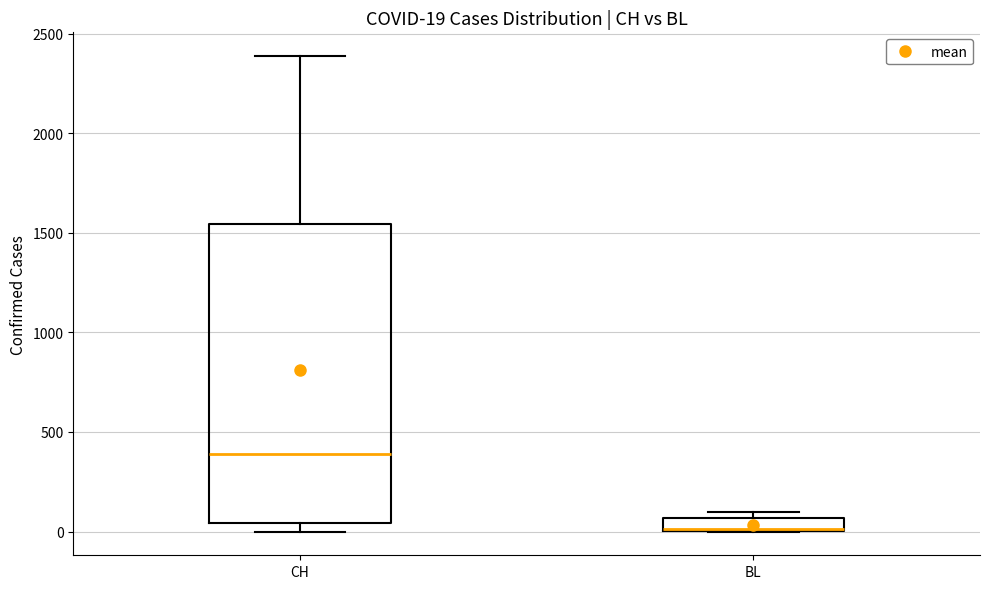

Comparing the boxes themselves (not the whiskers), which one is the tallest?

CH